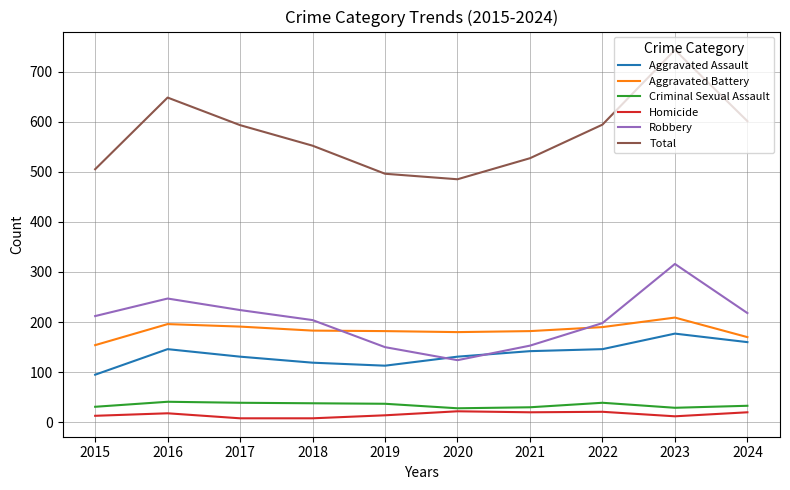

Is this an area chart (filled region under the line)?

No